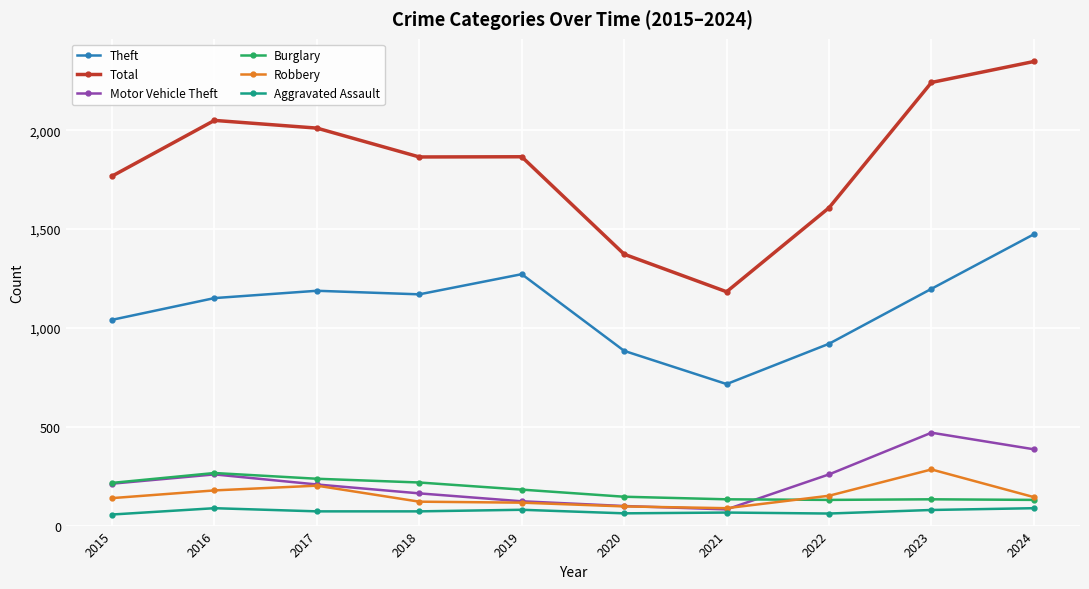

The Burglary series shows 133 at 2023. True or false?

True